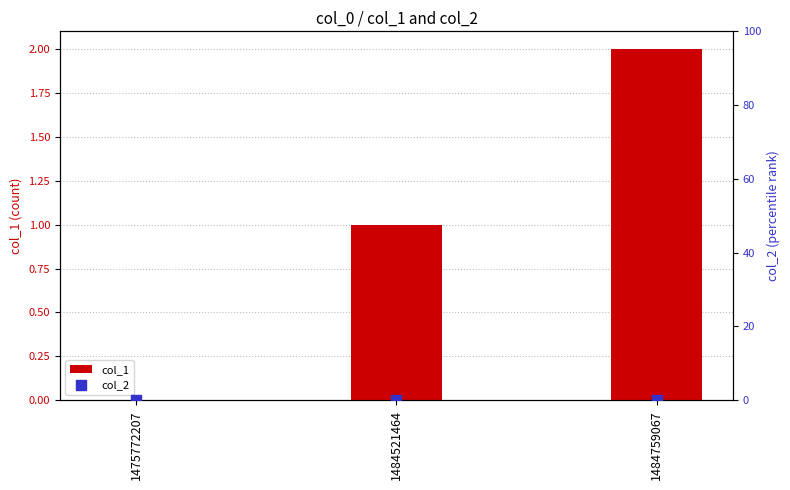

Which series has the largest Y range (max minus min)?

col_1